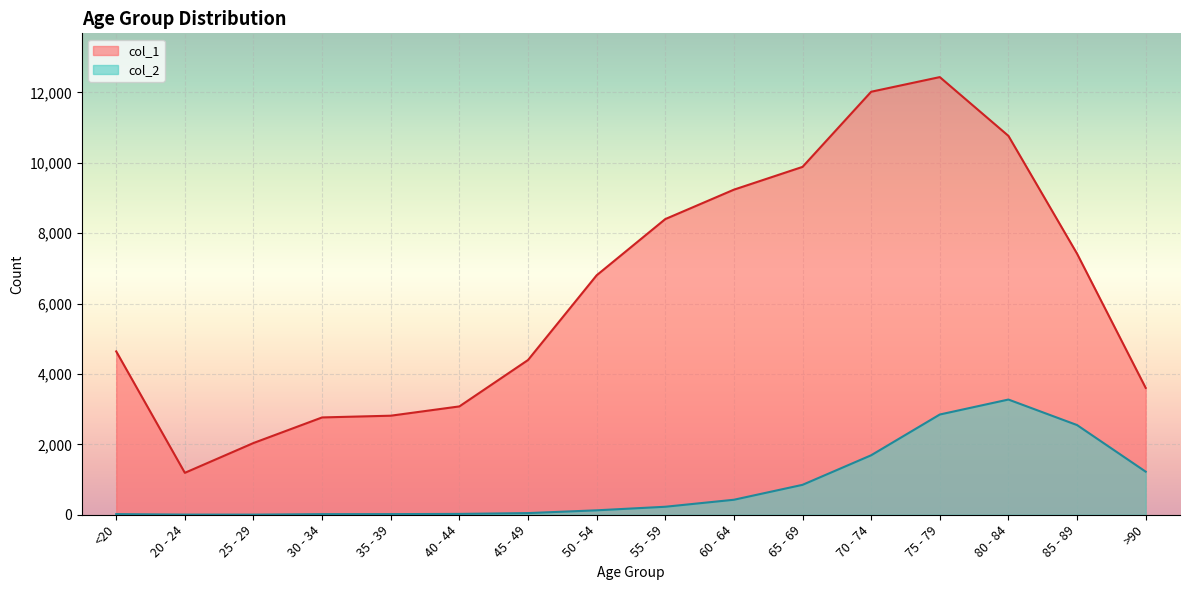

Which series has the widest spread of values?

col_1